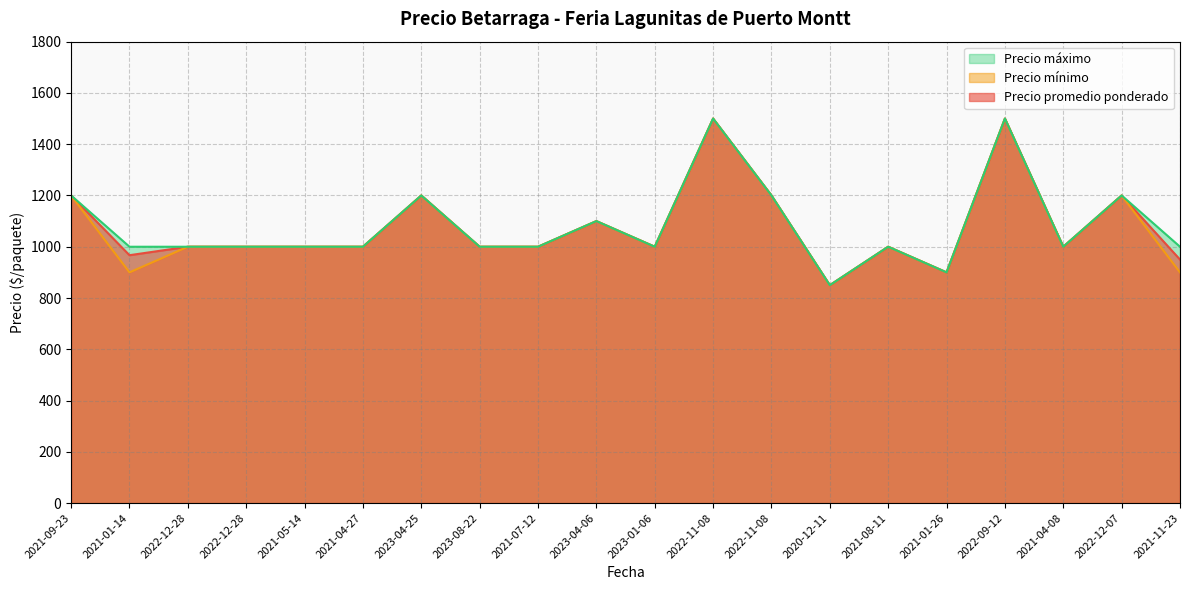

How many distinct data groups are displayed?

3